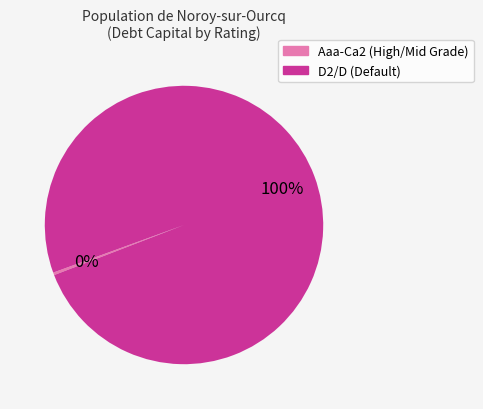

Rank the categories by value from highest to lowest.

D2/D (Default), Aaa-Ca2 (High/Mid Grade)